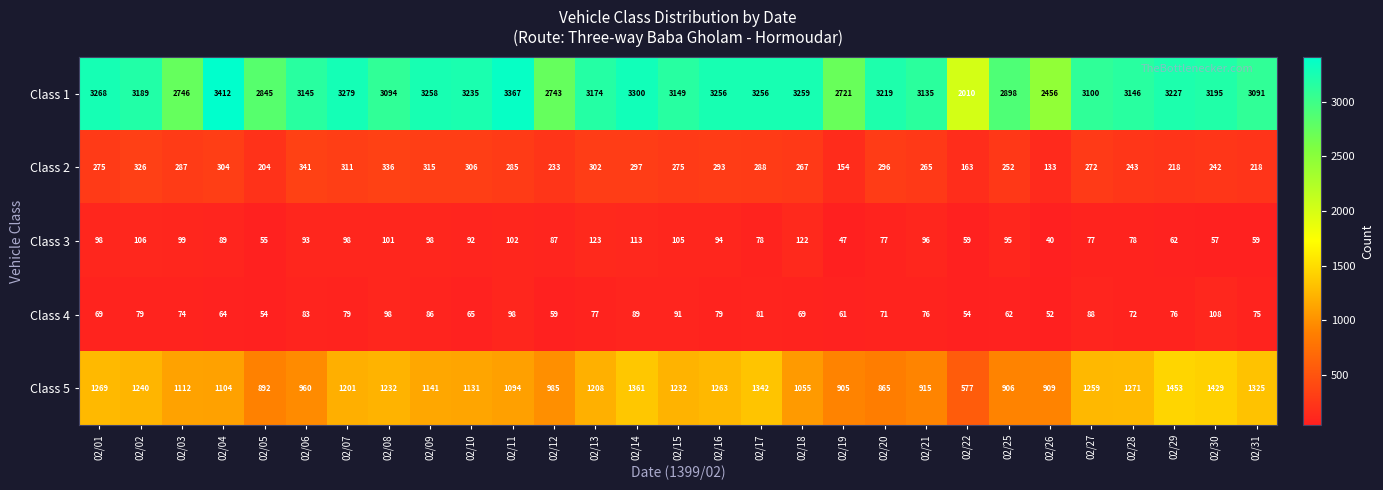

What is the difference between the highest and lowest values at 02/15?

3058